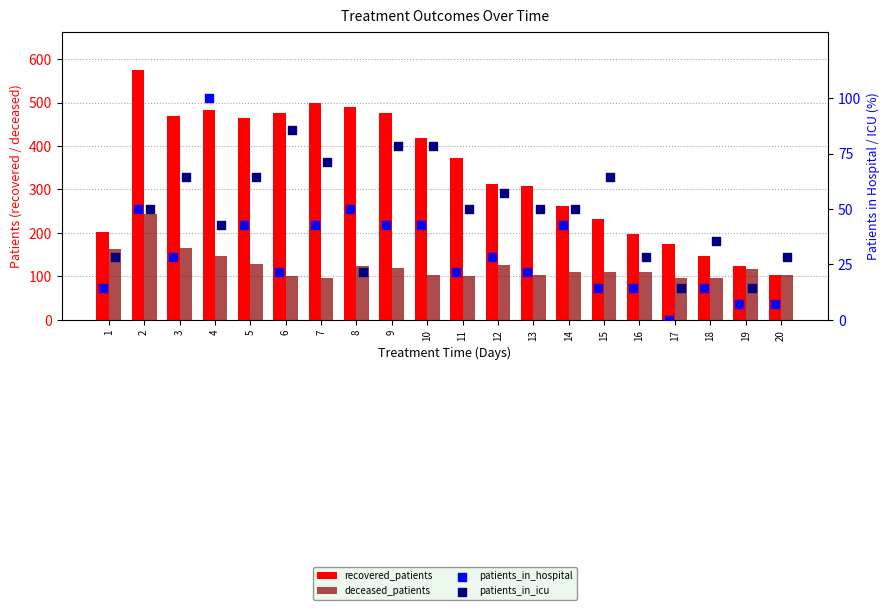

What are all the series names shown in the legend?

recovered_patients, deceased_patients, patients_in_hospital, patients_in_icu